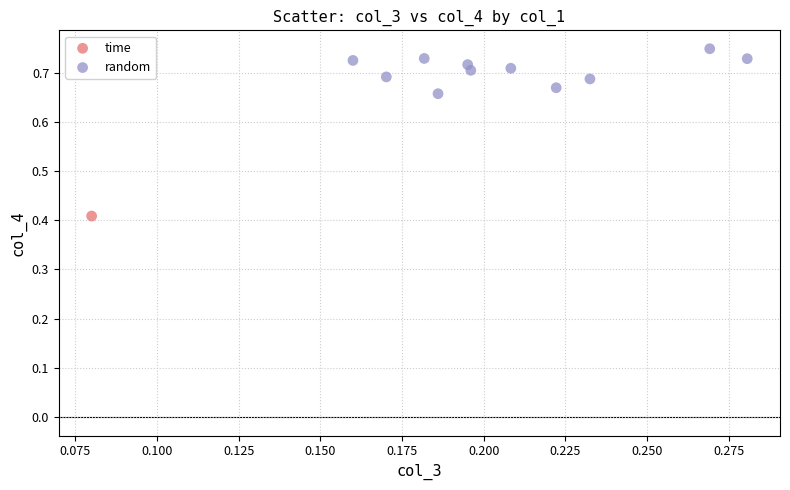

What are all the series names shown in the legend?

time, random